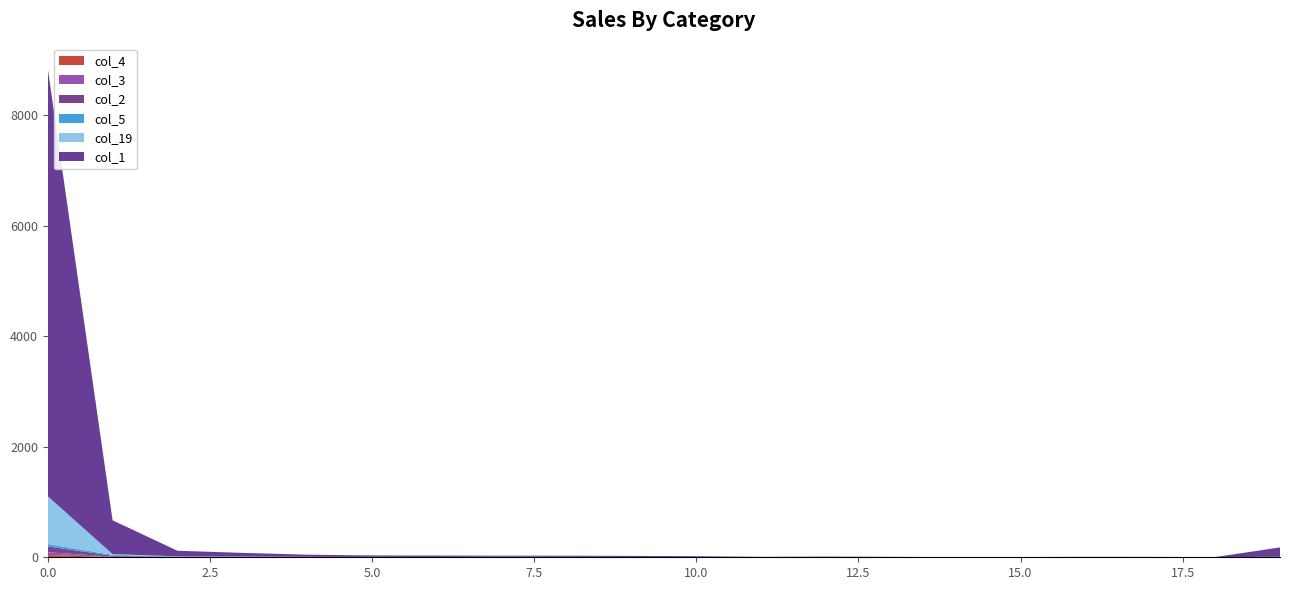

Reading left to right, extract all data points from this chart.

col_1: 7747	612	101	65	39	26	25	19	21	19	14	7	8	7	3	5	7	4	3	168
col_2: 106	15	3	3	3	3	4	6	2	4	0	0	1	0	0	0	0	0	0	1
col_5: 42	17	5	3	2	2	0	2	1	0	1	0	0	0	0	0	1	1	1	3
col_19: 866	13	4	2	2	1	1	1	2	0	3	0	3	1	0	0	0	2	0	3
col_3: 50	7	2	3	0	1	0	1	2	1	1	0	0	0	0	0	0	0	0	2
col_4: 41	5	3	4	1	0	1	0	1	1	0	1	0	0	0	0	0	0	0	1